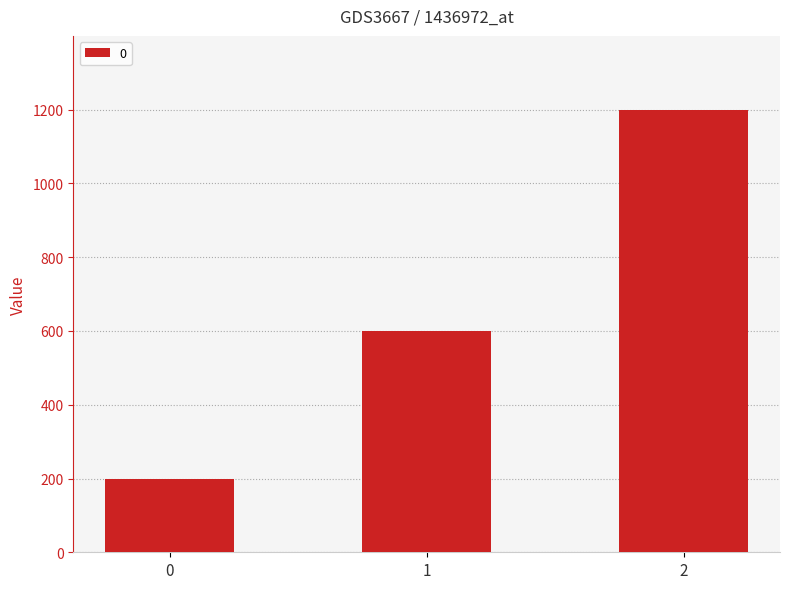

How many series are shown in this chart?

1